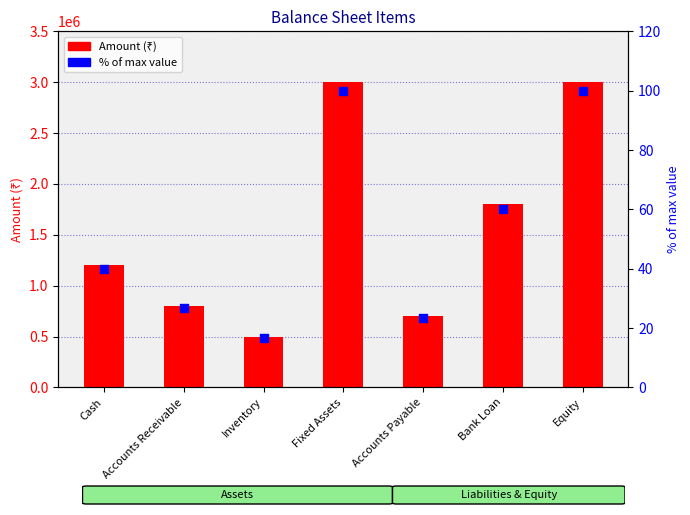

At how many categories does at least one series exceed 525309?

6